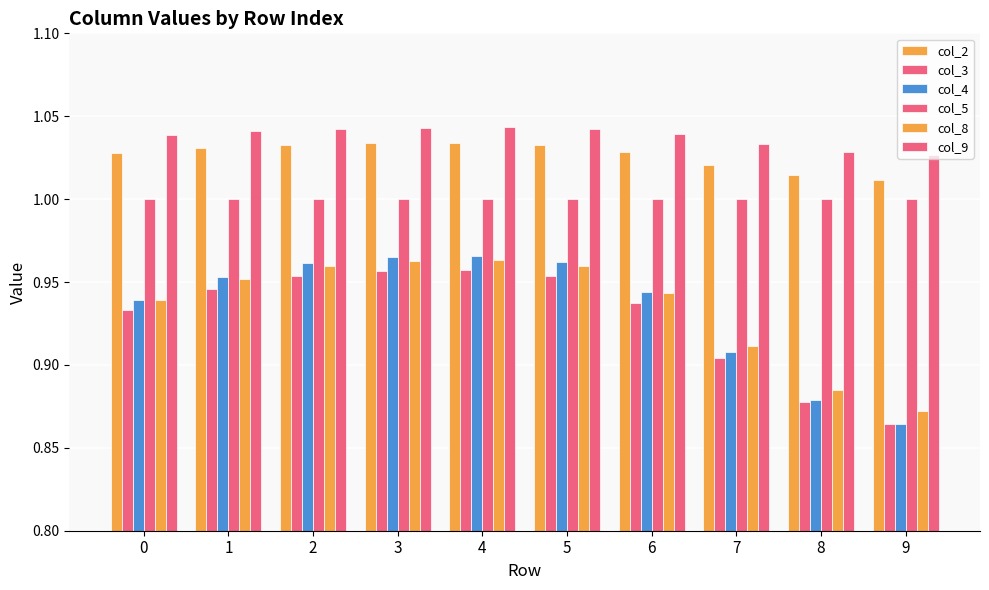

At 1, list the series in order from smallest to largest.

col_3, col_8, col_4, col_5, col_2, col_9